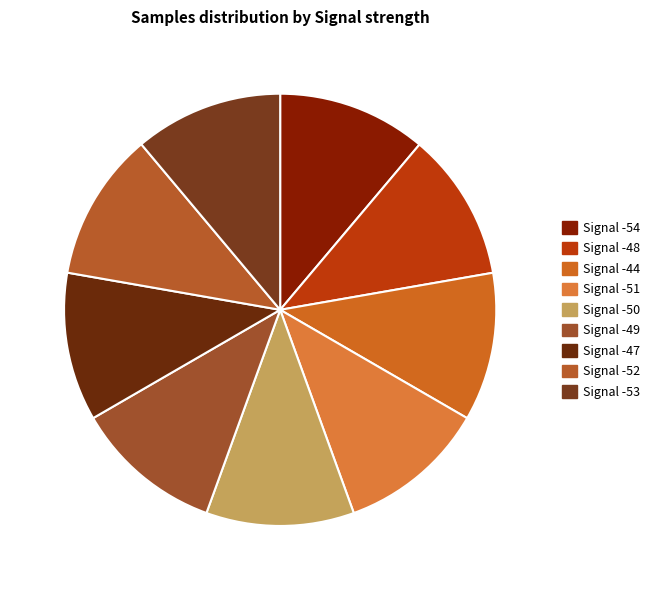

To the nearest percent, what portion does Signal -48 represent?

11%